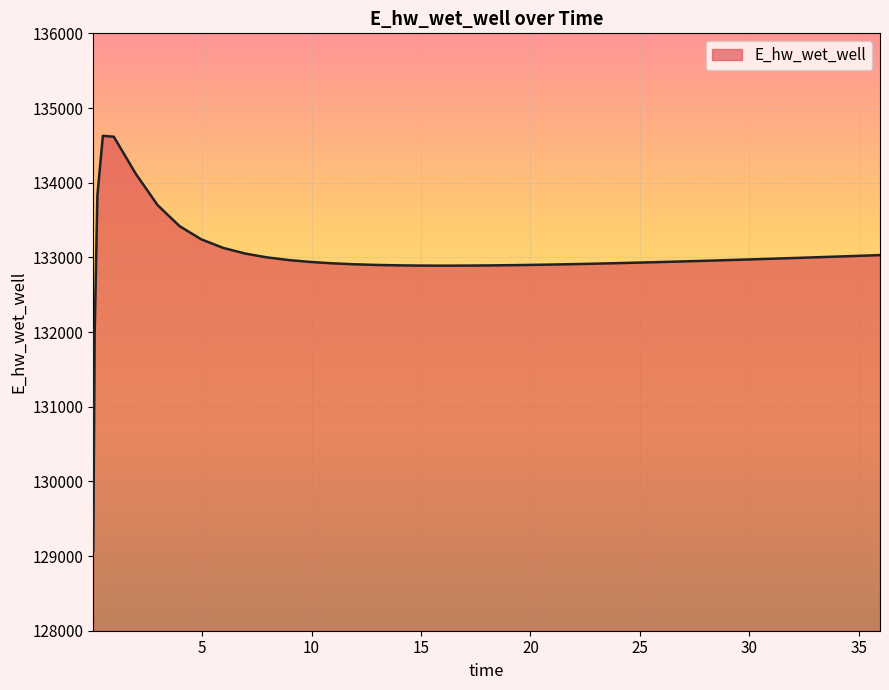

Does the chart display data point markers on the line(s)?

No